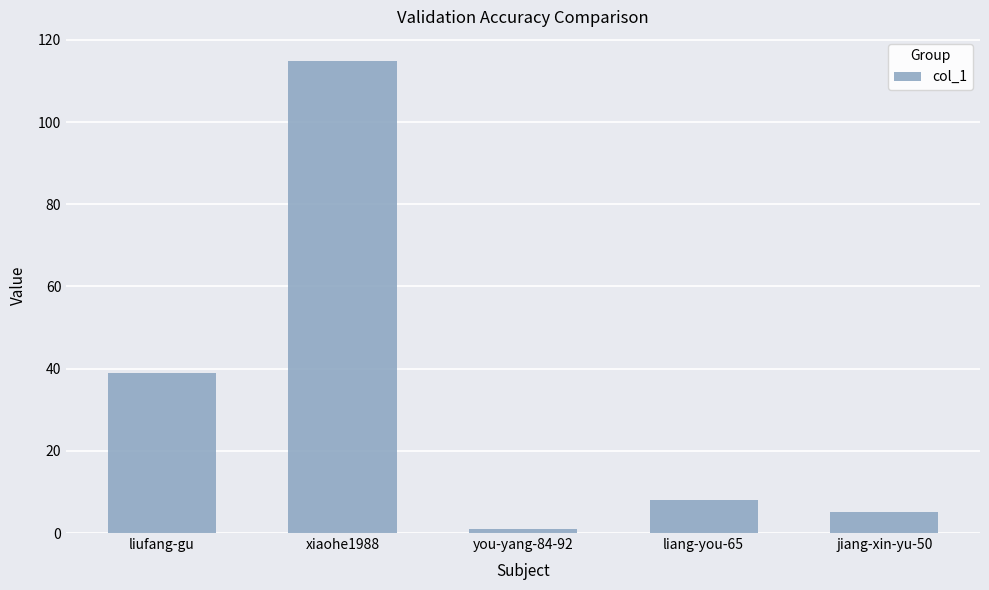

Reading left to right, transcribe all the data shown in this chart.

liufang-gu=39	xiaohe1988=115	you-yang-84-92=1	liang-you-65=8	jiang-xin-yu-50=5